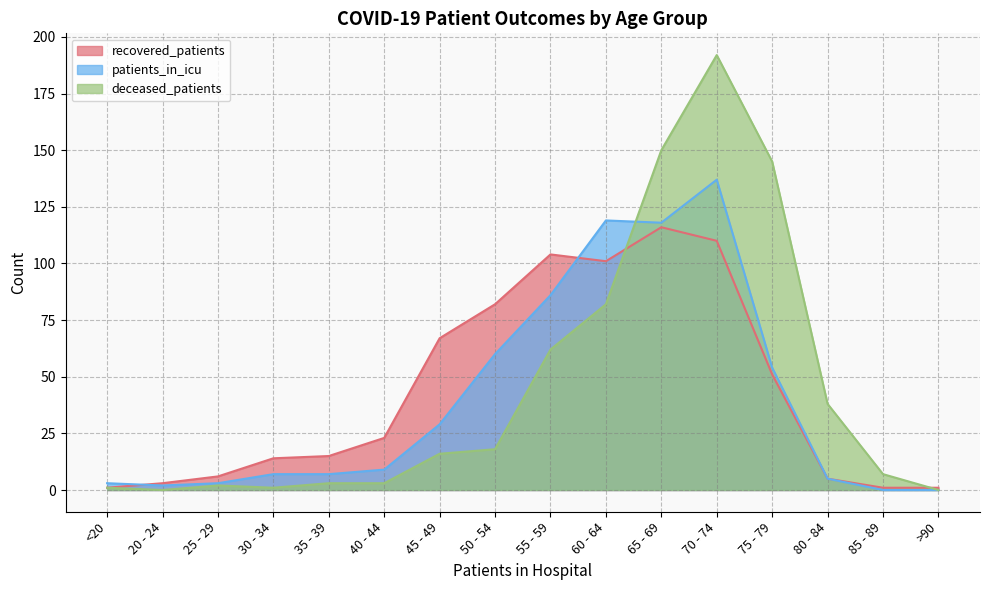

Reading left to right, transcribe all the data shown in this chart.

recovered_patients: <20=1	20 - 24=3	25 - 29=6	30 - 34=14	35 - 39=15	40 - 44=23	45 - 49=67	50 - 54=82	55 - 59=104	60 - 64=101	65 - 69=116	70 - 74=110	75 - 79=51	80 - 84=5	85 - 89=1	>90=1
patients_in_icu: <20=3	20 - 24=2	25 - 29=3	30 - 34=7	35 - 39=7	40 - 44=9	45 - 49=29	50 - 54=60	55 - 59=86	60 - 64=119	65 - 69=118	70 - 74=137	75 - 79=54	80 - 84=5	85 - 89=0	>90=0
deceased_patients: <20=1	20 - 24=0	25 - 29=2	30 - 34=1	35 - 39=3	40 - 44=3	45 - 49=16	50 - 54=18	55 - 59=62	60 - 64=82	65 - 69=150	70 - 74=192	75 - 79=145	80 - 84=38	85 - 89=7	>90=0